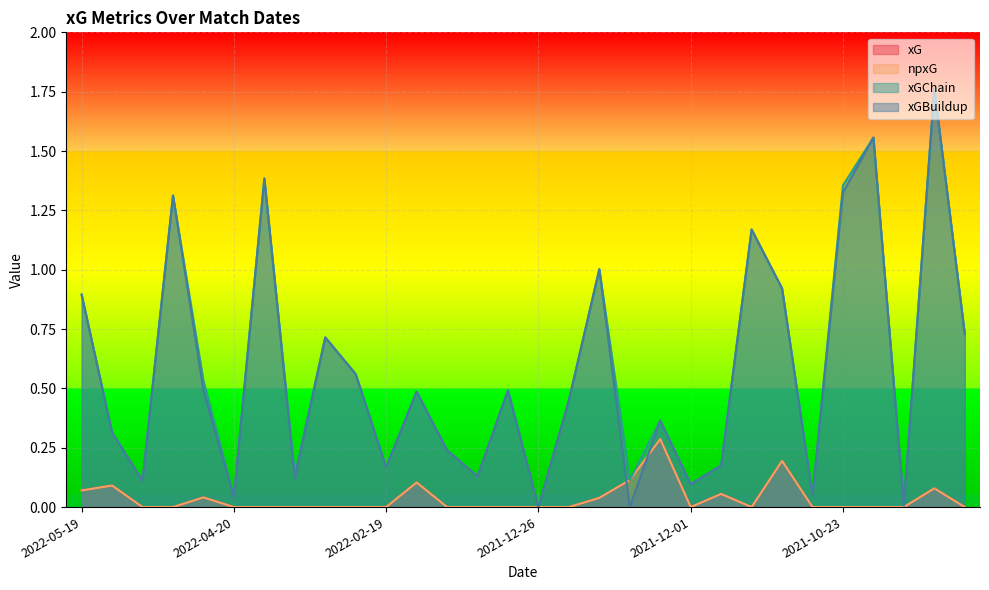

Rank the categories by npxG value from highest to lowest.

2021-12-04, 2021-11-06, 2021-12-11, 2022-01-23, 2022-05-07, 2021-09-19, 2022-05-19, 2021-11-28, 2022-04-24, 2021-12-16, 2022-05-01, 2022-04-28, 2022-04-20, 2022-04-09, 2022-04-02, 2022-03-10, 2022-03-05, 2022-02-19, 2022-01-18, 2022-01-15, 2022-01-02, 2021-12-26, 2021-12-19, 2021-12-01, 2021-11-20, 2021-10-30, 2021-10-23, 2021-10-02, 2021-09-25, 2021-09-11